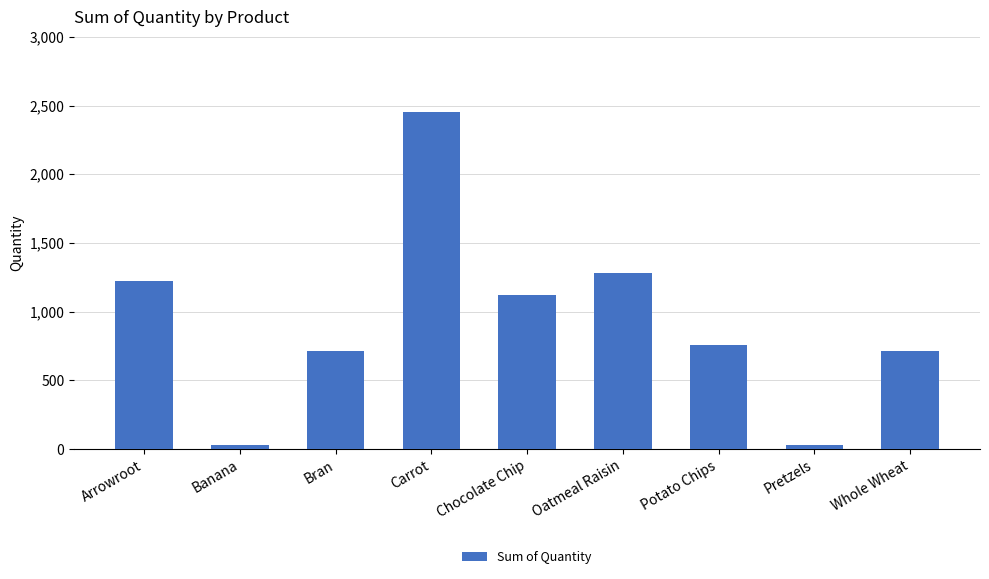

The chart shows a value of 756 at Chocolate Chip. True or false?

False